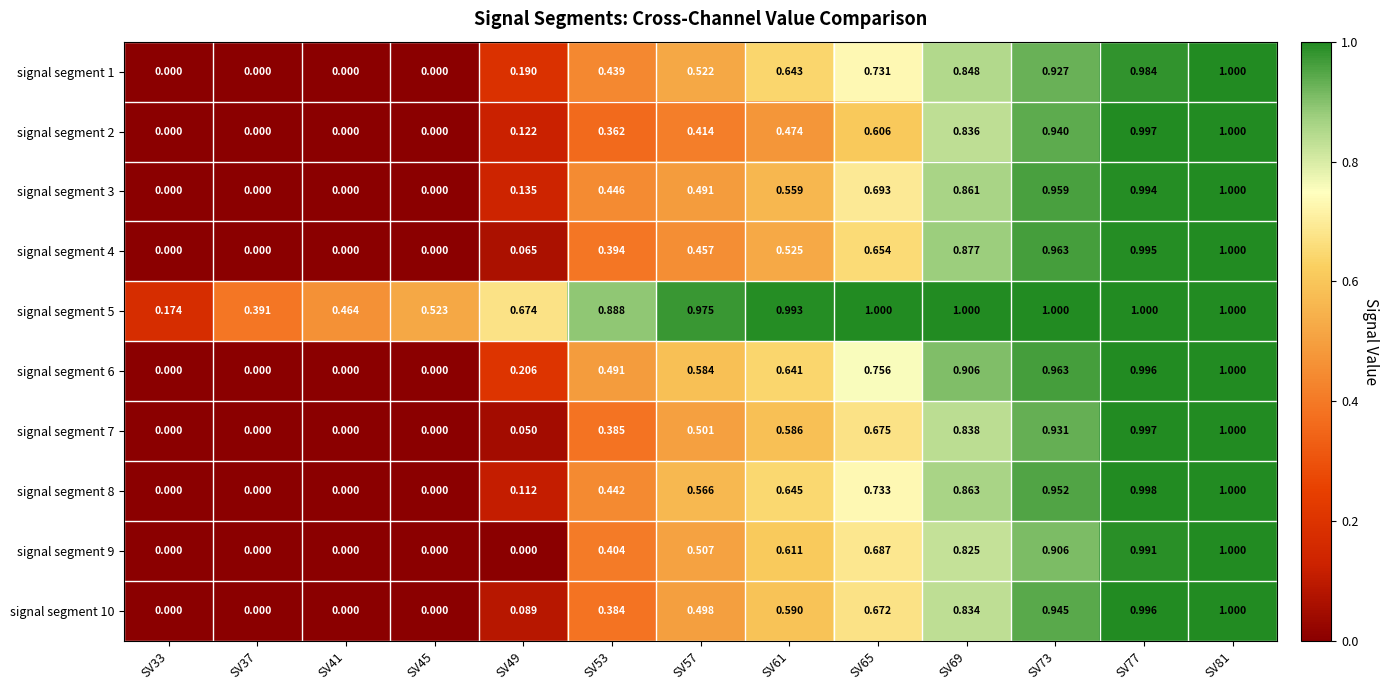

How many series are shown in this chart?

10